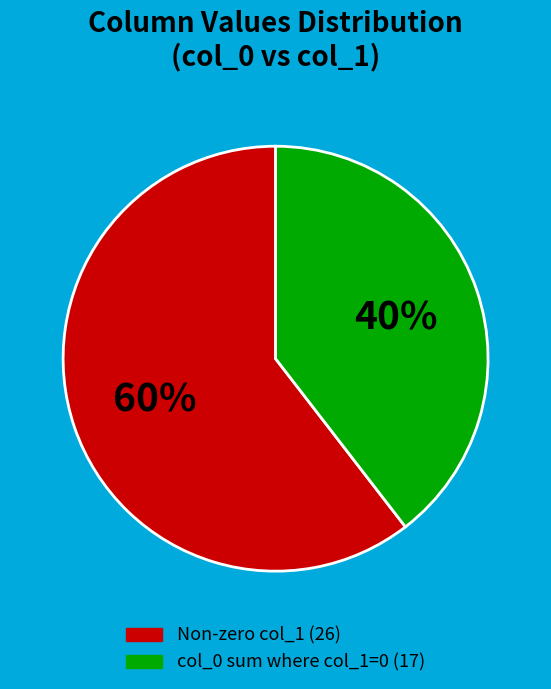

Does any single category account for the majority?

Yes